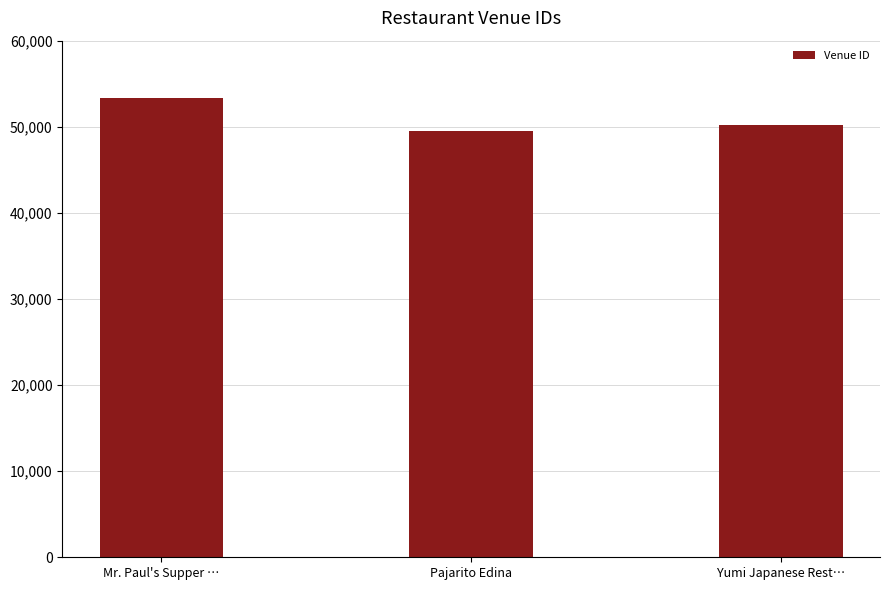

What is the difference between the maximum and minimum values?

3750